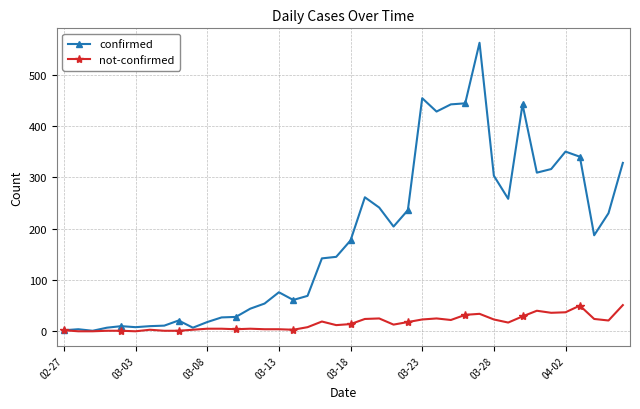

True or false: not-confirmed has more than 0 points higher than both neighbors.

True